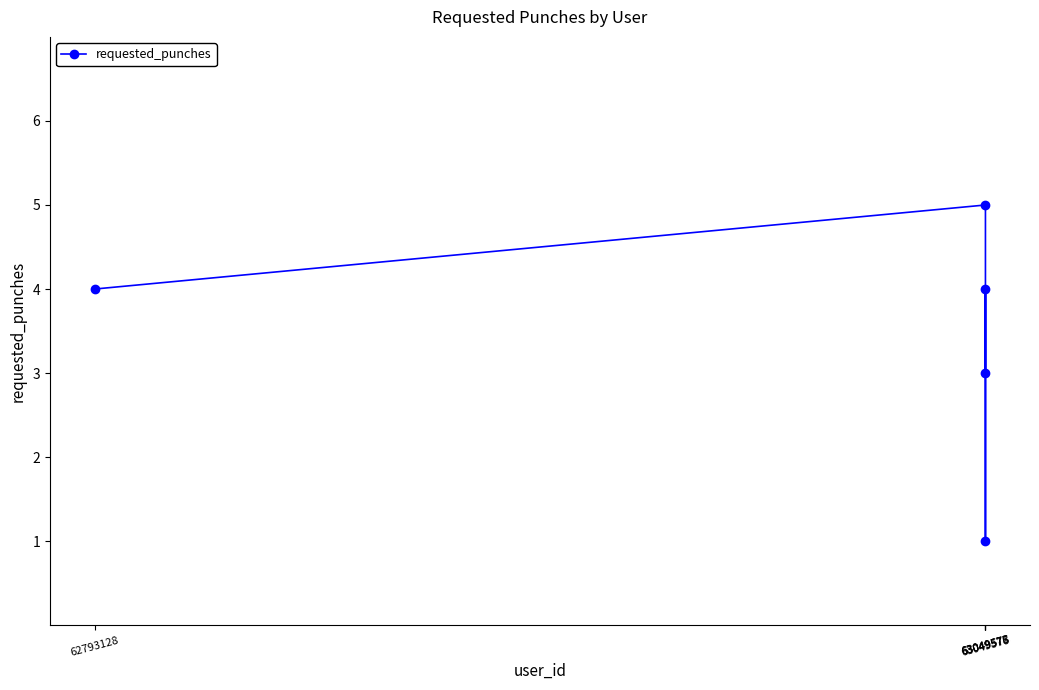

Which label corresponds to the largest value in the chart?

63049575